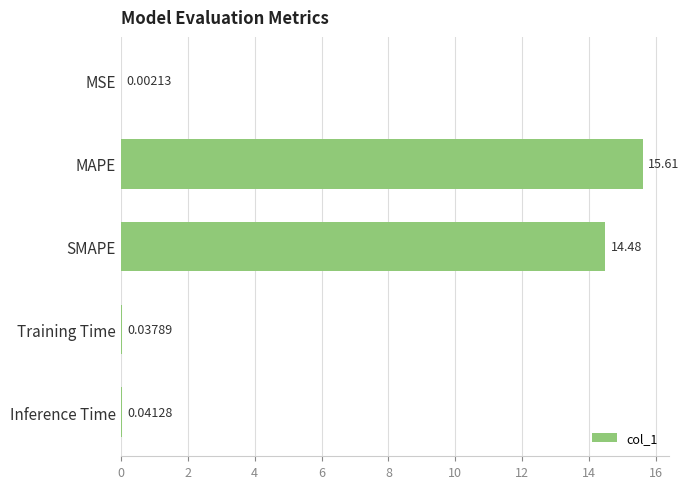

Where is the data nearest to the value 7?

Inference Time